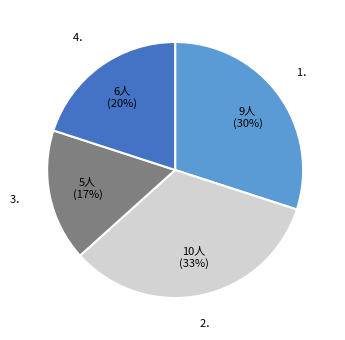

Count the number of slices in the pie.

4